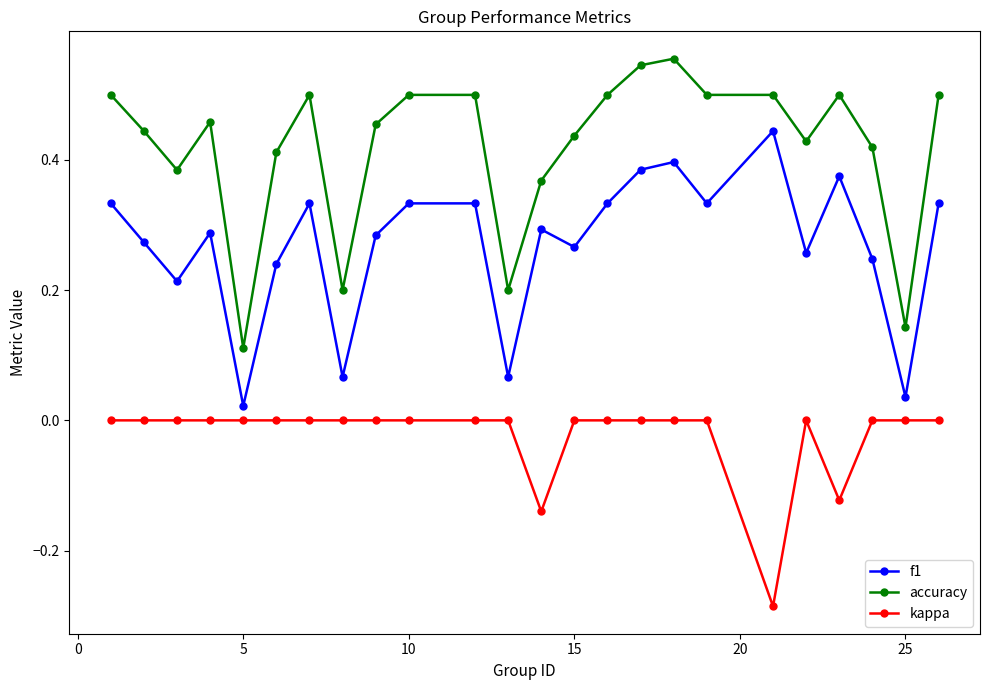

At how many categories does at least one series exceed 0?

24